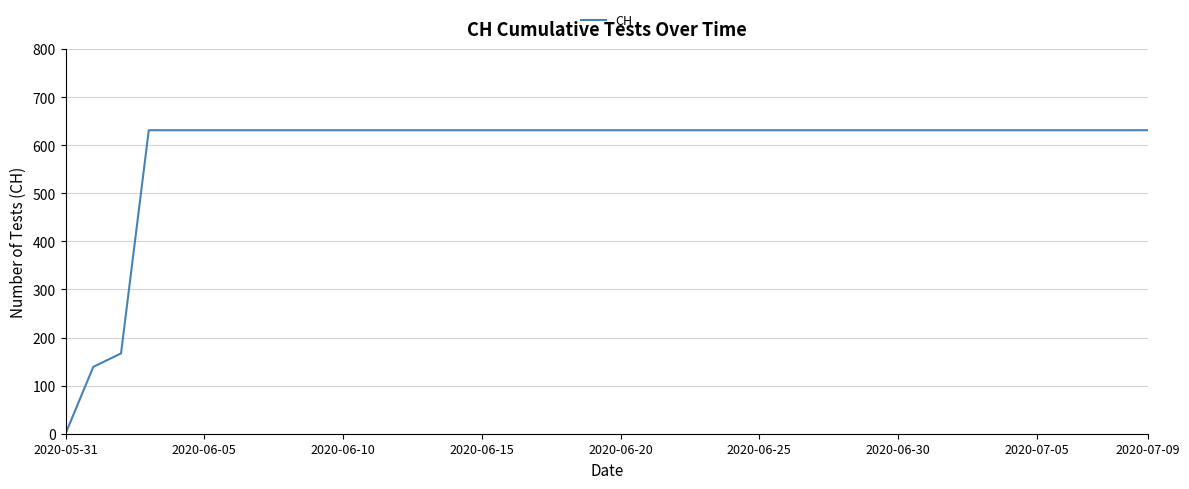

What is the difference between the maximum and minimum values?

631